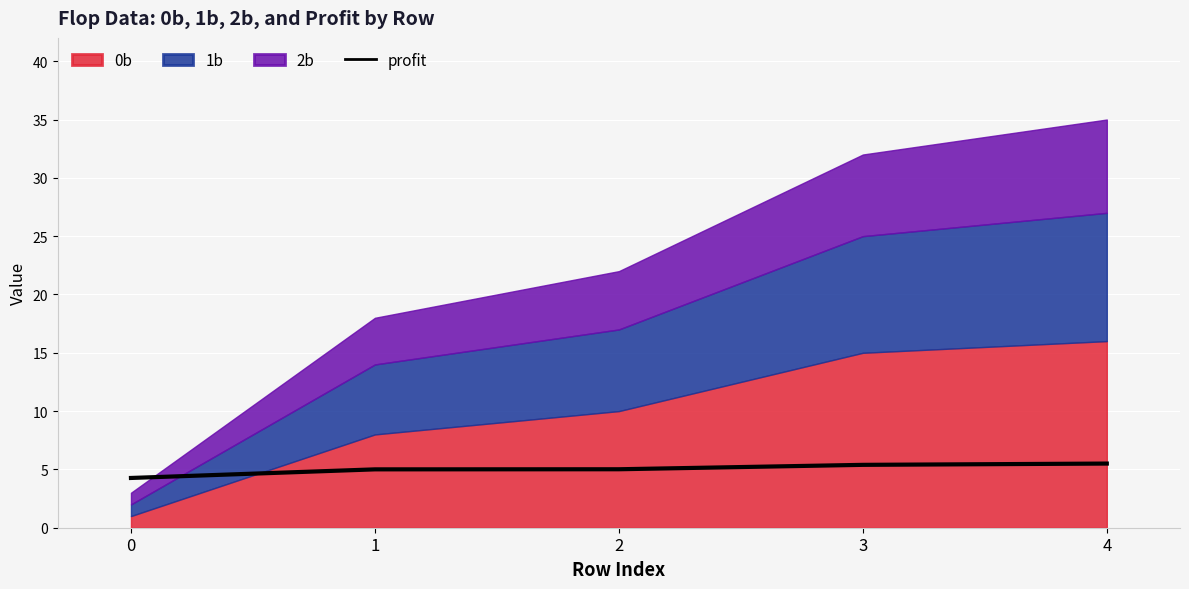

Reading left to right, list all the values displayed in this chart.

0=4.3	1=5.0	2=5.0	3=5.4	4=5.5